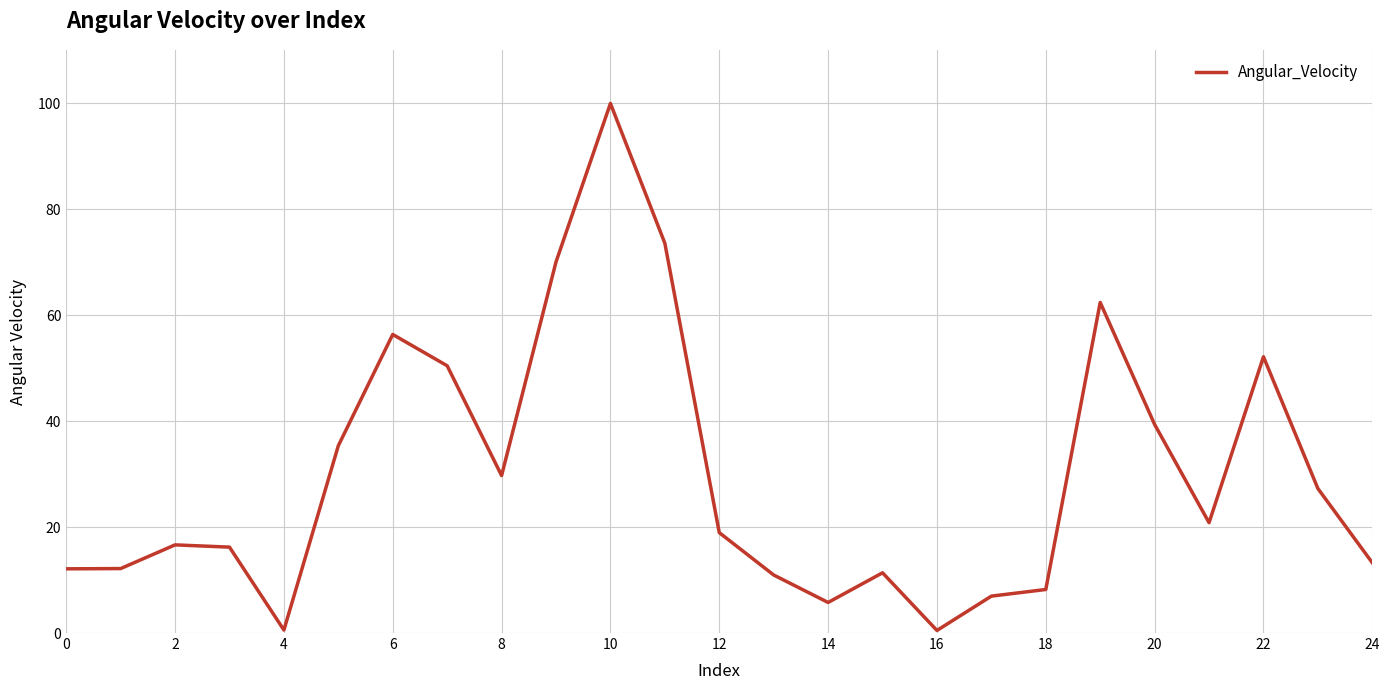

True or false: there are more than 0 points higher than both neighbors.

True